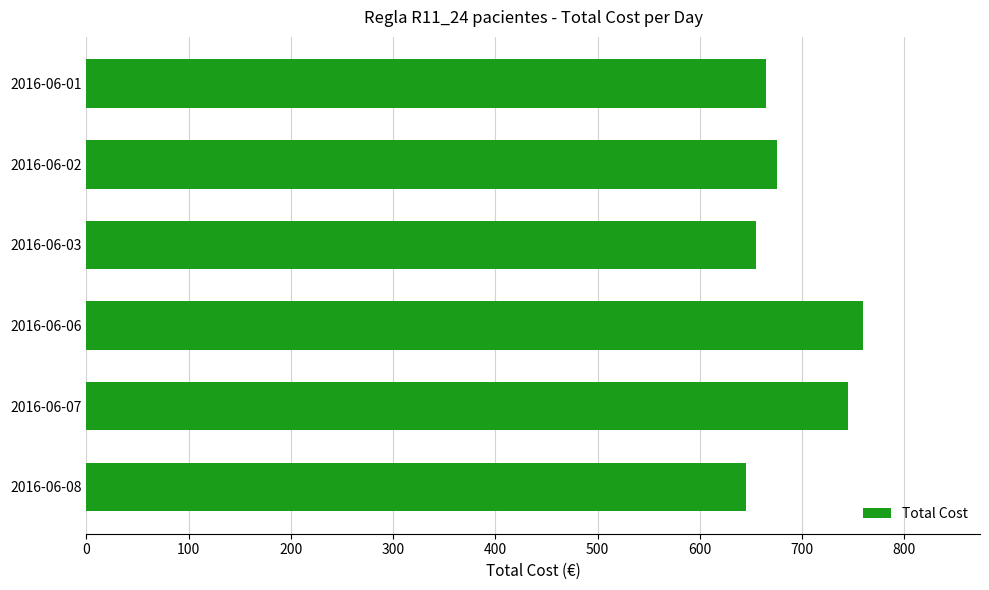

How many bars are there in total?

6